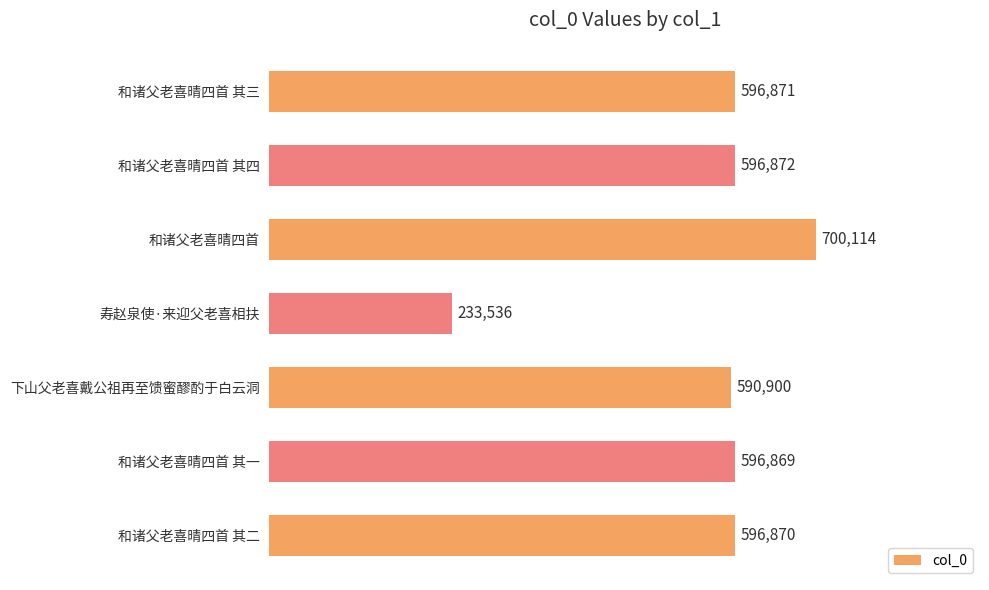

What is the change in value from 和诸父老喜晴四首 to 下山父老喜戴公祖再至馈蜜醪酌于白云洞?

-109214